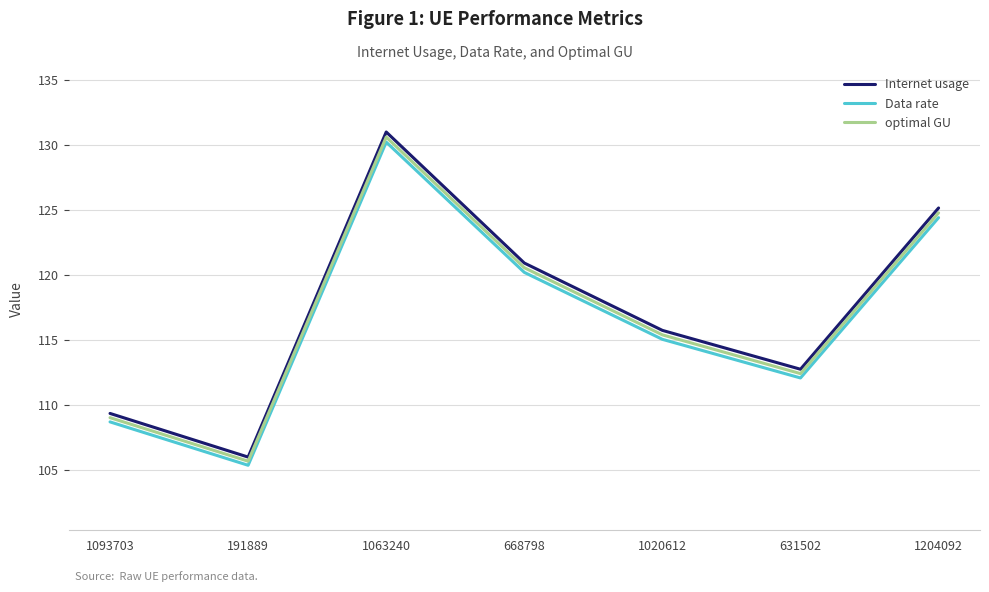

At which category is the sum across all series the highest?

1063240